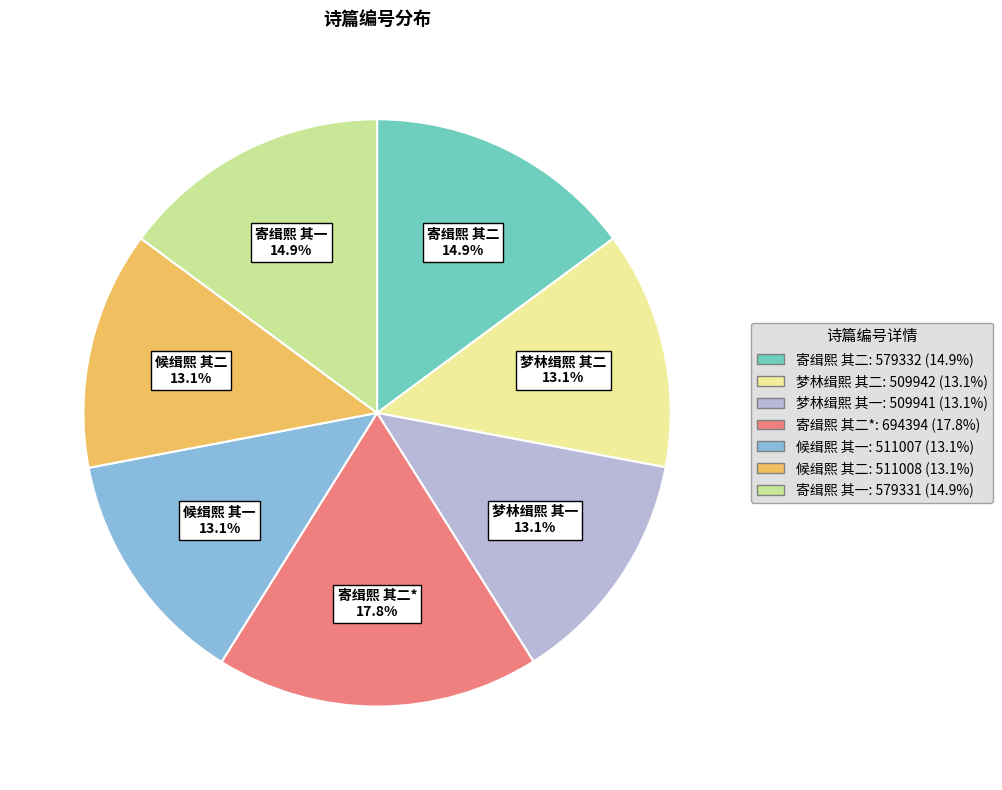

What percentage is NOT represented by 候缉熙 其一?

86.9%